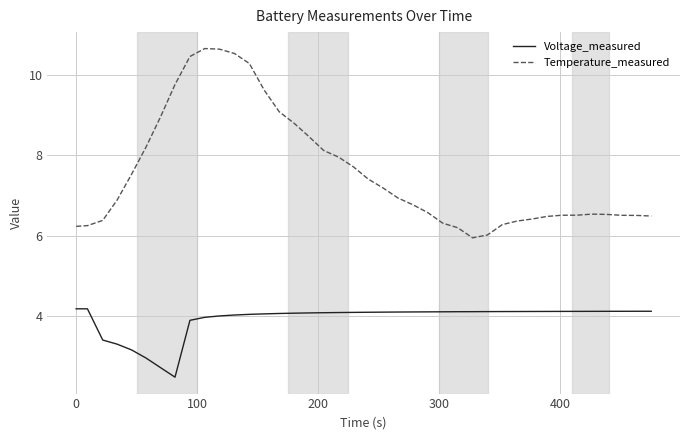

What is the greatest value displayed?

10.7